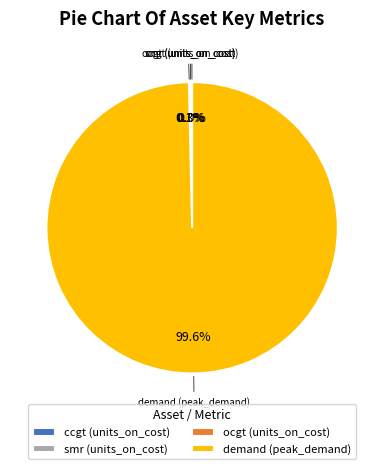

What is the majority slice?

demand (peak_demand)